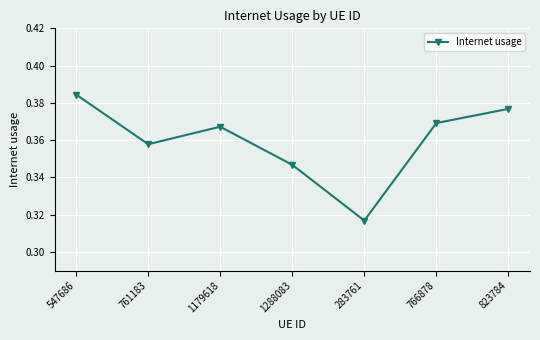

How many points are higher than both their immediate neighbors (excluding endpoints)?

1